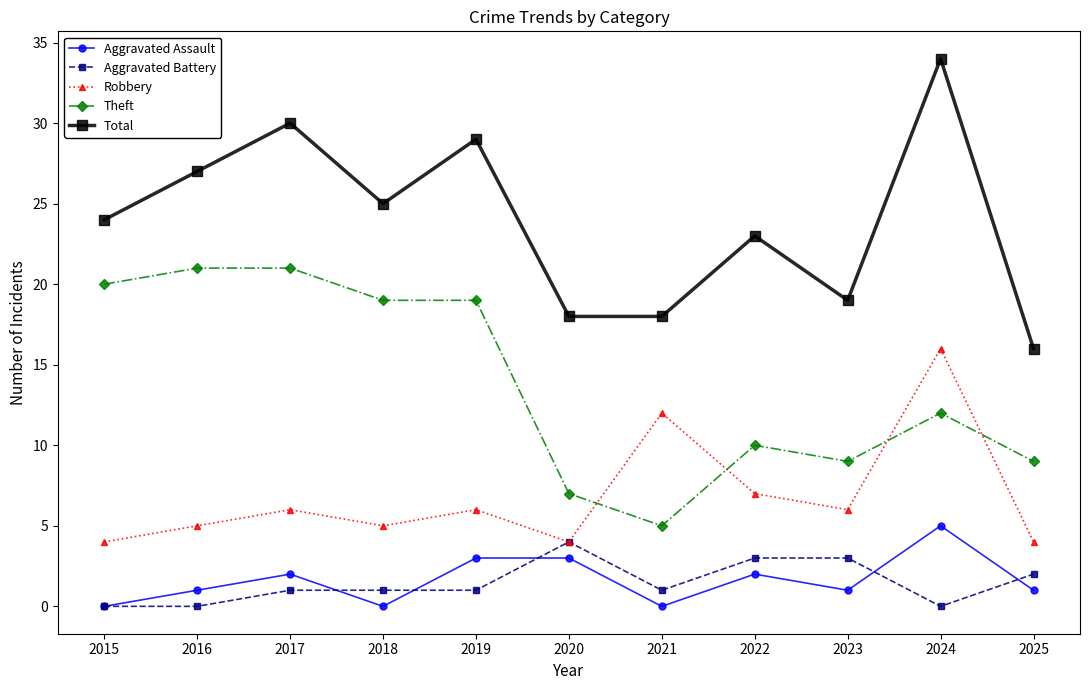

True or false: Robbery and Aggravated Assault intersect in this chart.

False